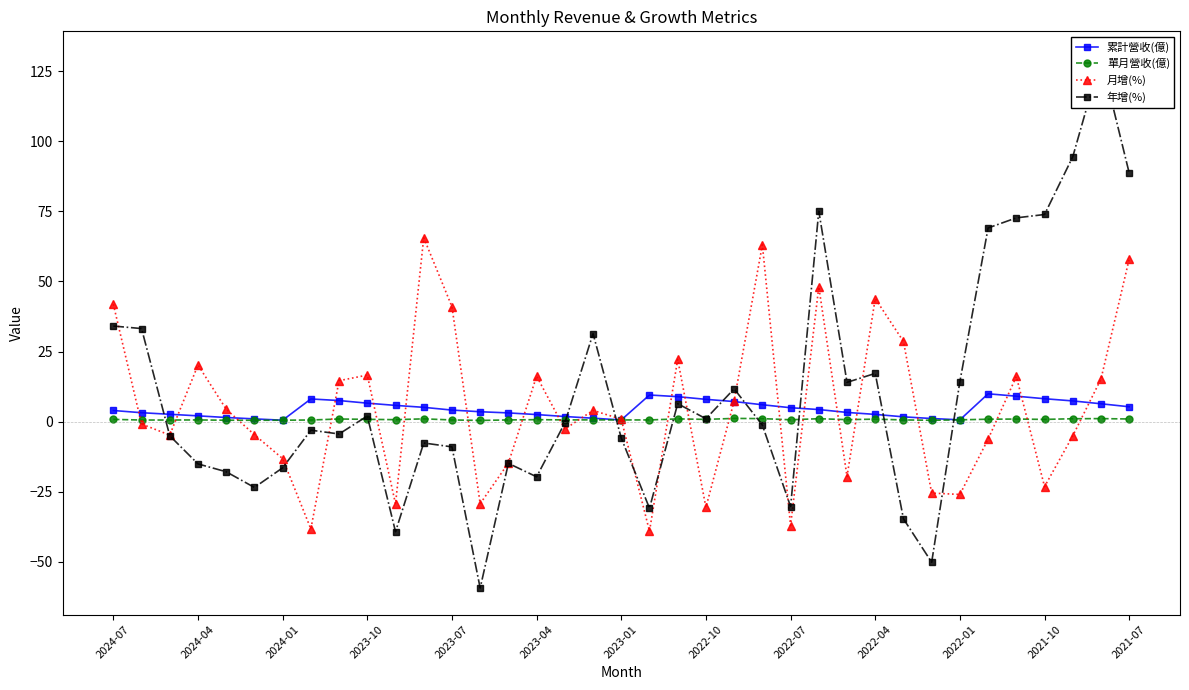

Rank the series by their maximum value, from lowest to highest.

單月營收(億), 累計營收(億), 月增(%), 年增(%)